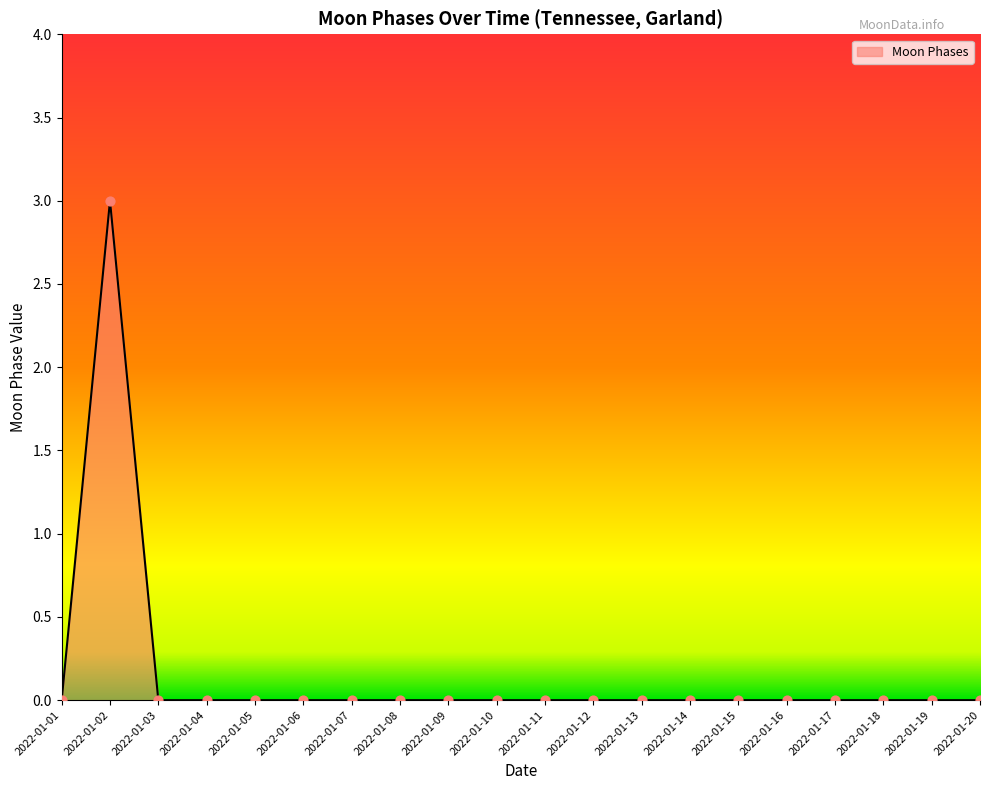

Between 2022-01-02 and 2022-01-03, which is larger?

2022-01-02